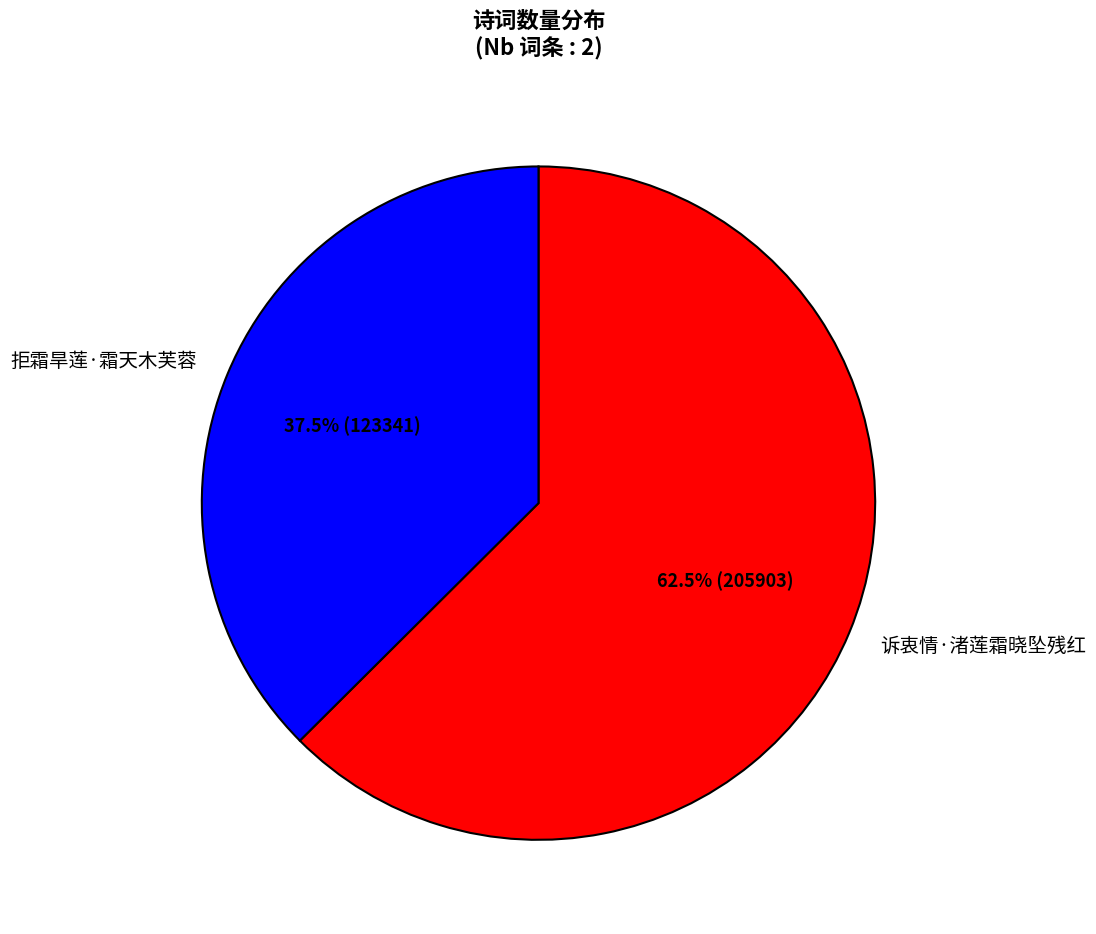

What is the smallest slice in the pie chart?

拒霜旱莲·霜天木芙蓉